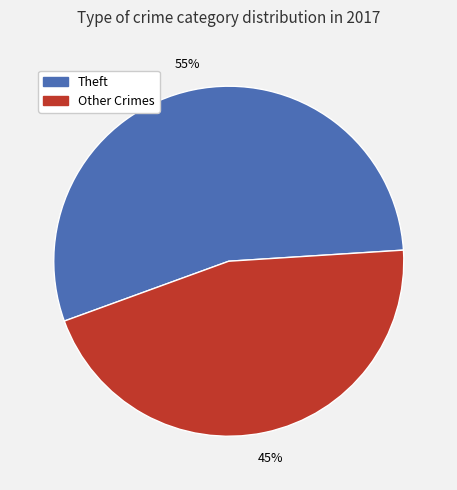

How many slices are in this pie chart?

2